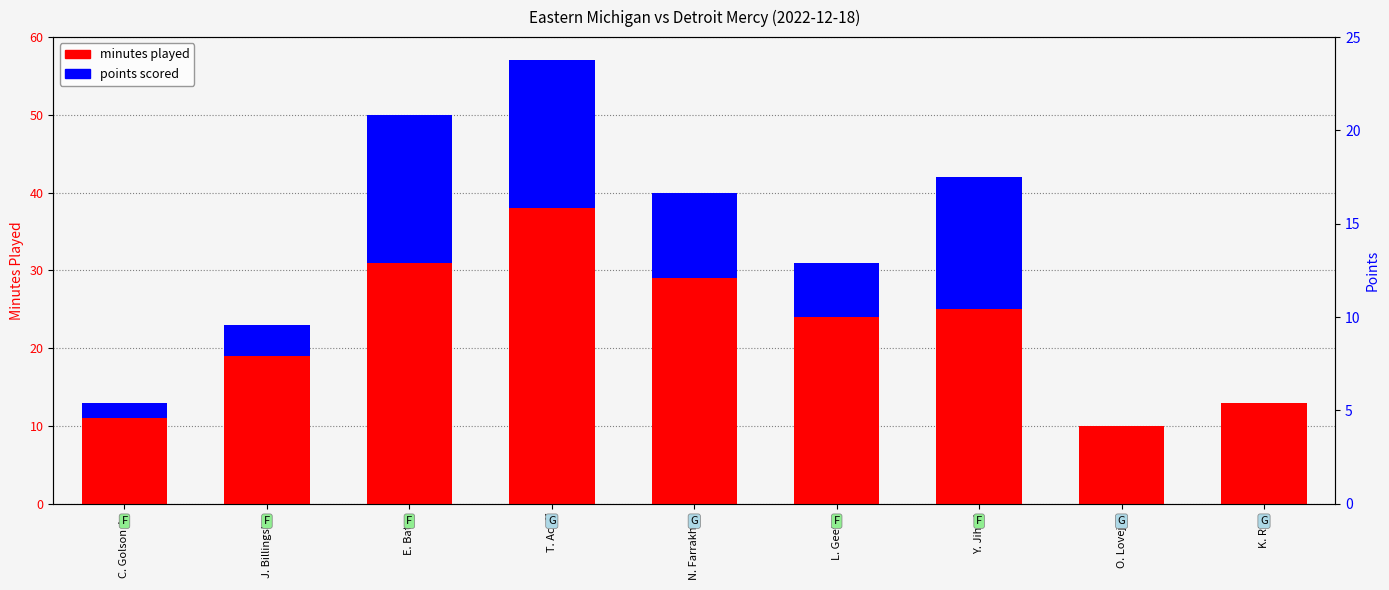

At how many categories does at least one series exceed 16?

6